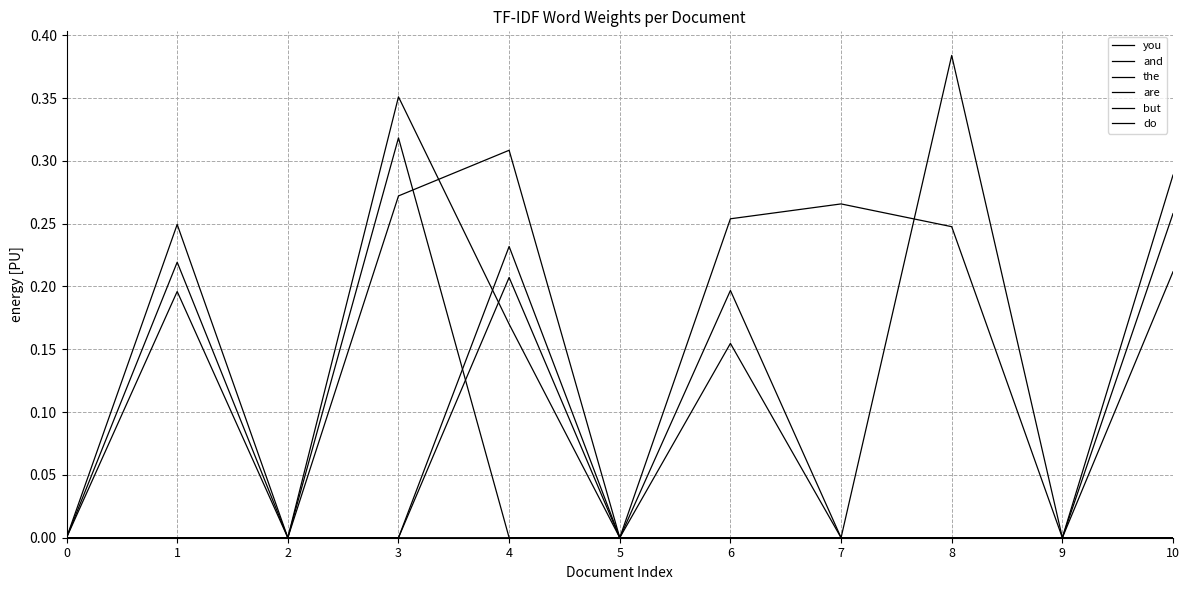

Where is the first local maximum for but?

4